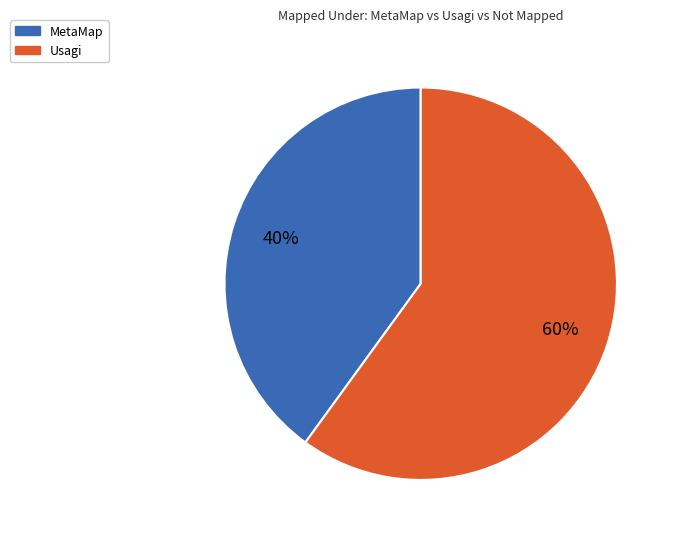

To the nearest percent, what is the average slice percentage?

50%